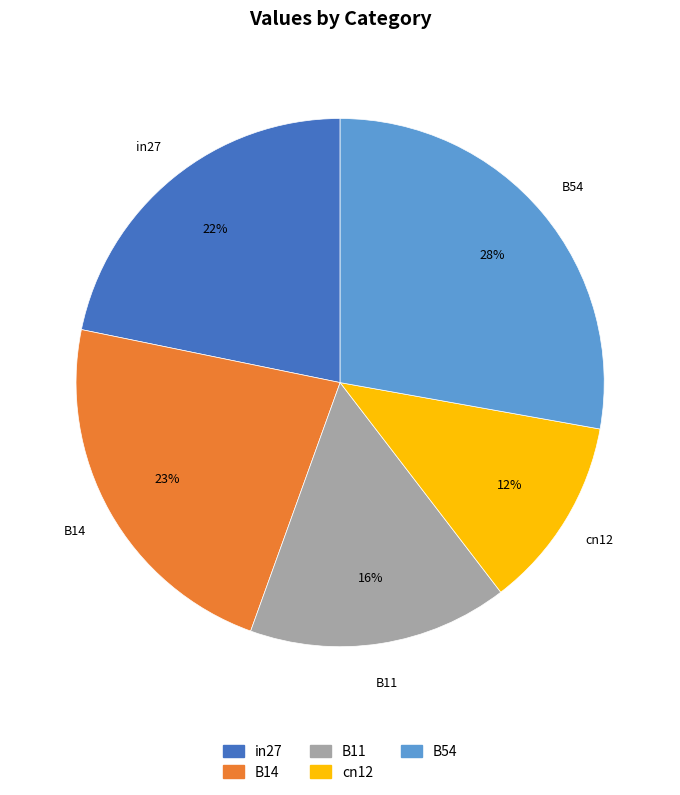

Is the sum of B11 and B14 greater than half?

No